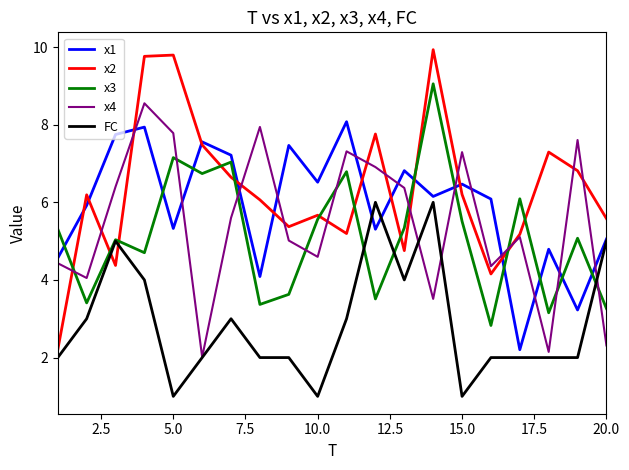

What is the difference between the maximum and minimum values in the x1 series?

5.9